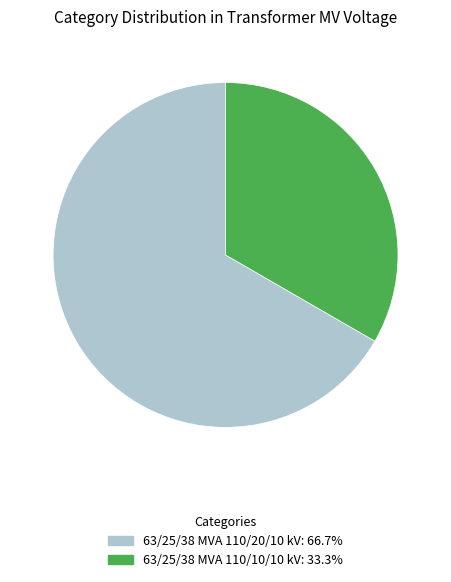

Rank the categories by value from highest to lowest.

63/25/38 MVA 110/20/10 kV, 63/25/38 MVA 110/10/10 kV